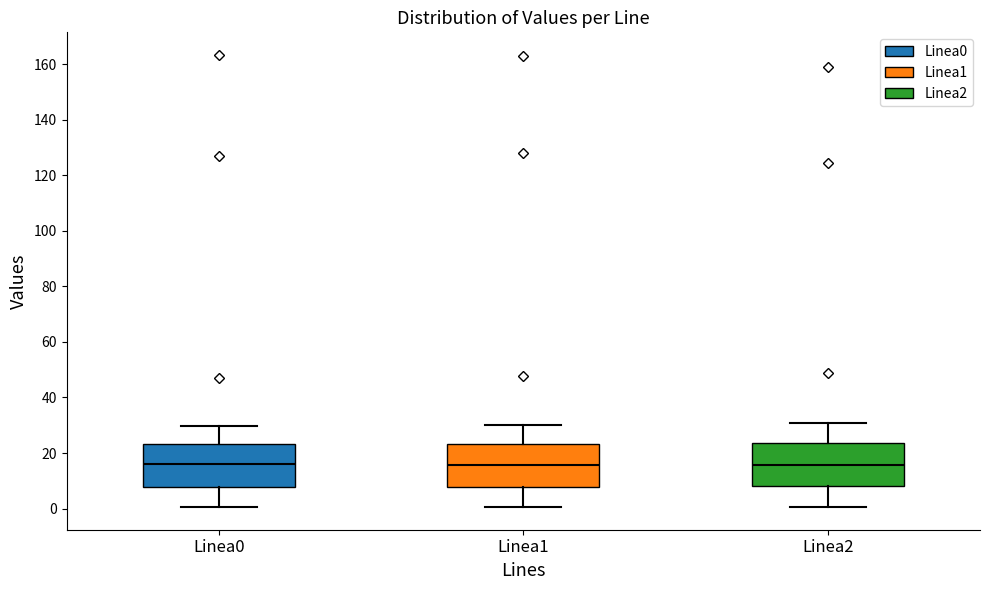

Reading left to right, transcribe this box plot: for each box, give where its median line is, the range the box spans, and where its two whiskers end, as read against the y-axis. The values are not printed on the chart, so give them approximately, as read against the axis.

Linea0: median 16, box 8 to 24, whiskers 0 to 30
Linea1: median 16, box 8 to 24, whiskers 0 to 30
Linea2: median 16, box 8 to 24, whiskers 0 to 30